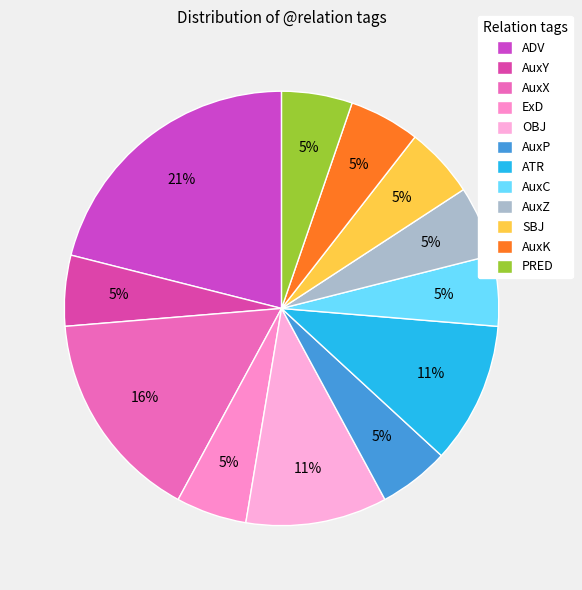

True or false: AuxZ accounts for 13% of the total.

False